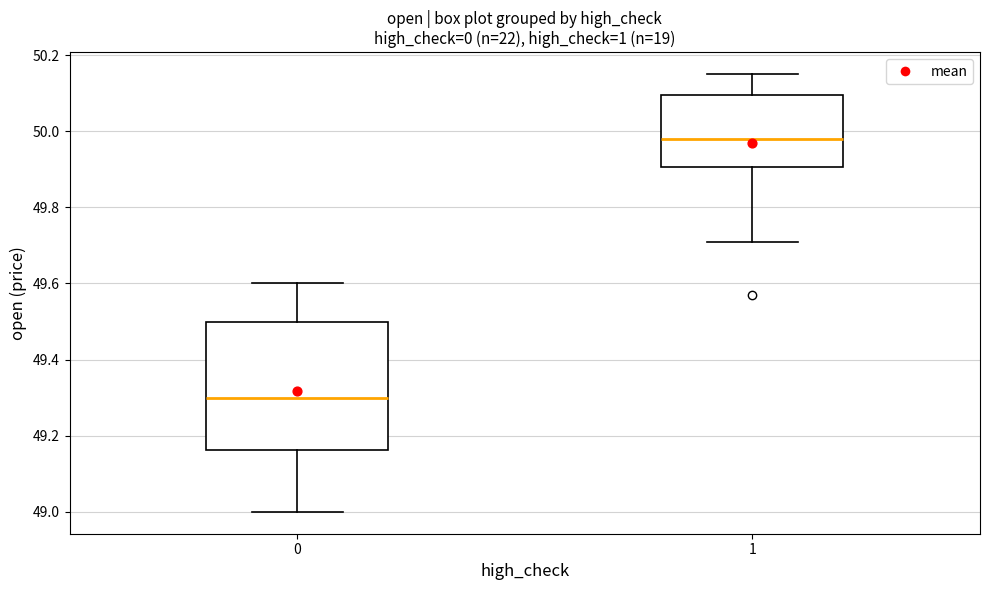

Comparing the boxes themselves (not the whiskers), which one is the tallest?

0